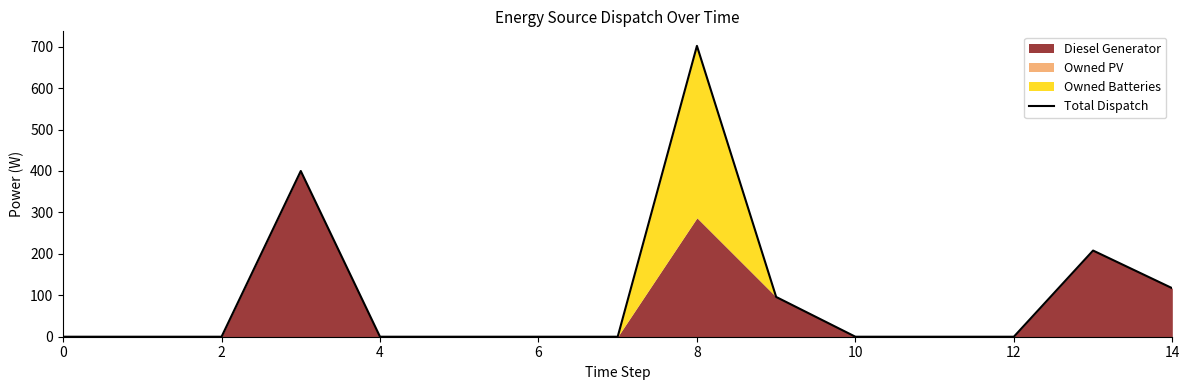

The Total Dispatch series shows 393.1 at 0. True or false?

False